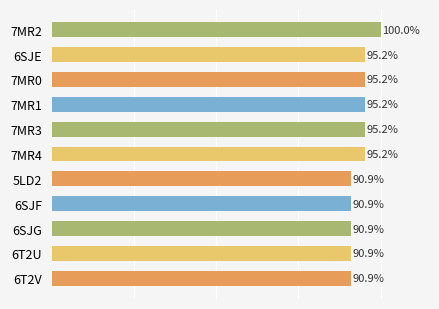

Does the chart contain any negative values?

No